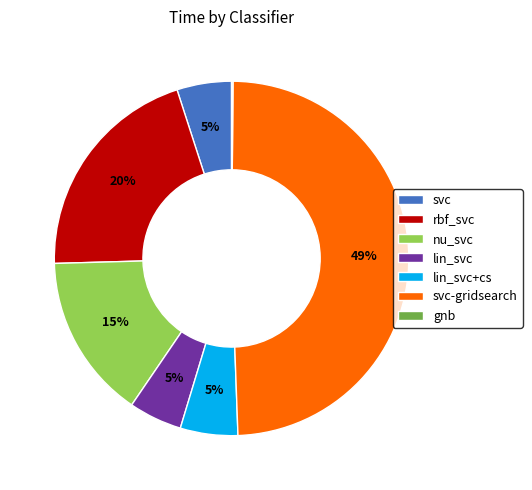

To the nearest percent, what is the difference between the largest and smallest slice percentages?

49%